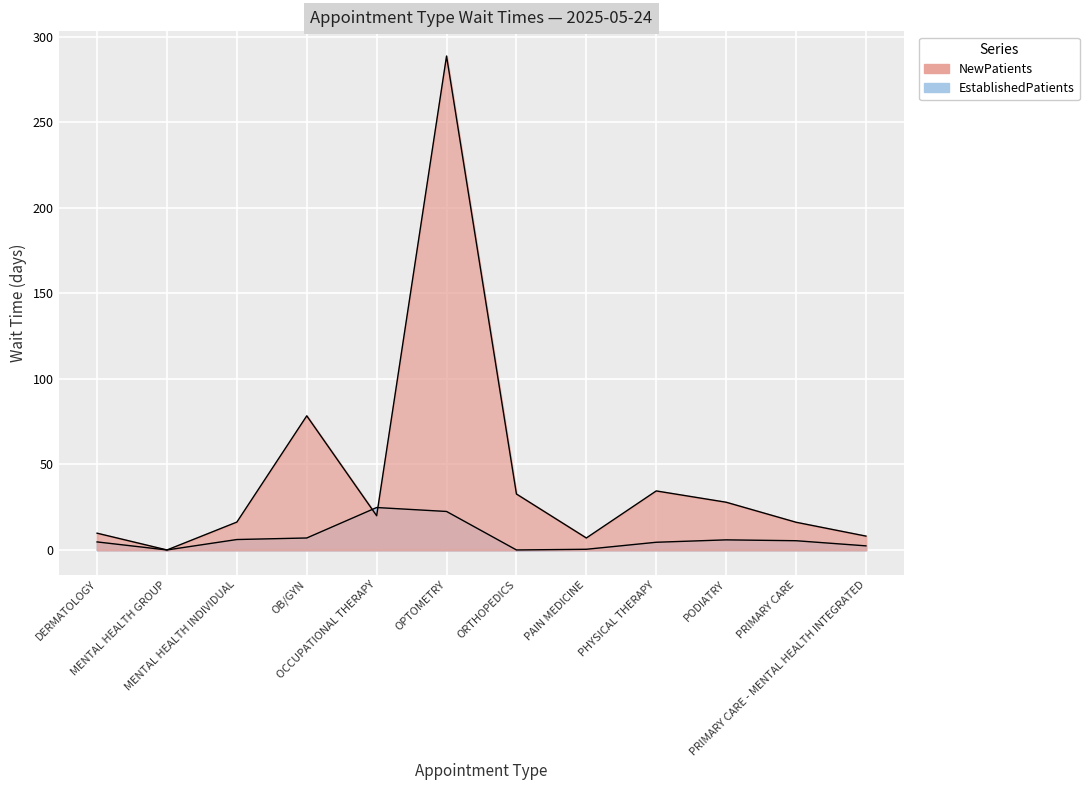

At how many categories does at least one series exceed 35?

2